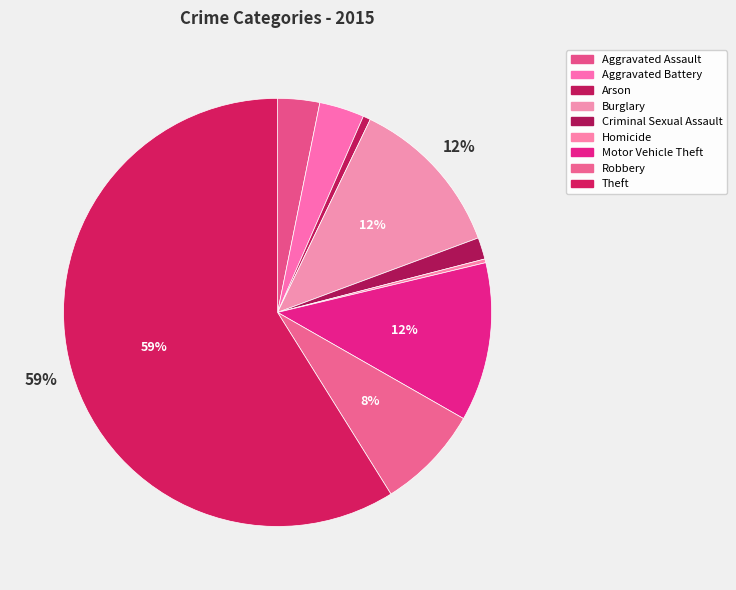

What percentage do Motor Vehicle Theft and Criminal Sexual Assault together represent?

13.6%